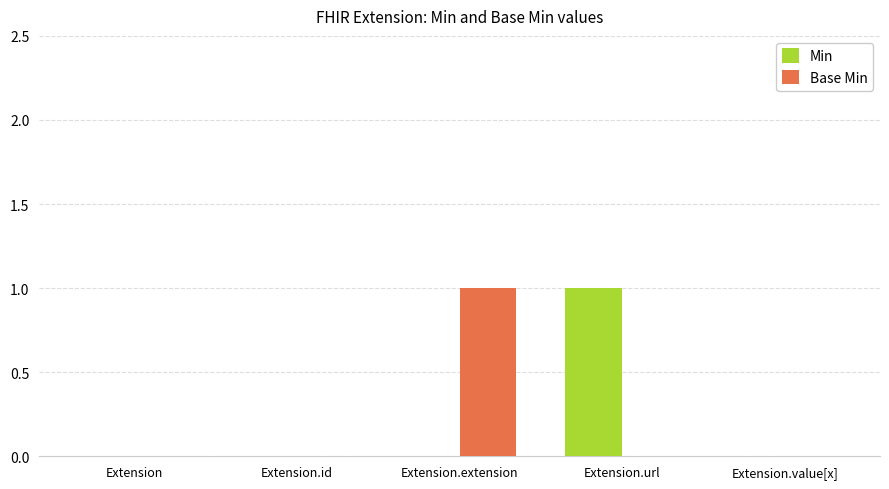

Between Extension and Extension.extension, which series saw the biggest shift?

Base Min